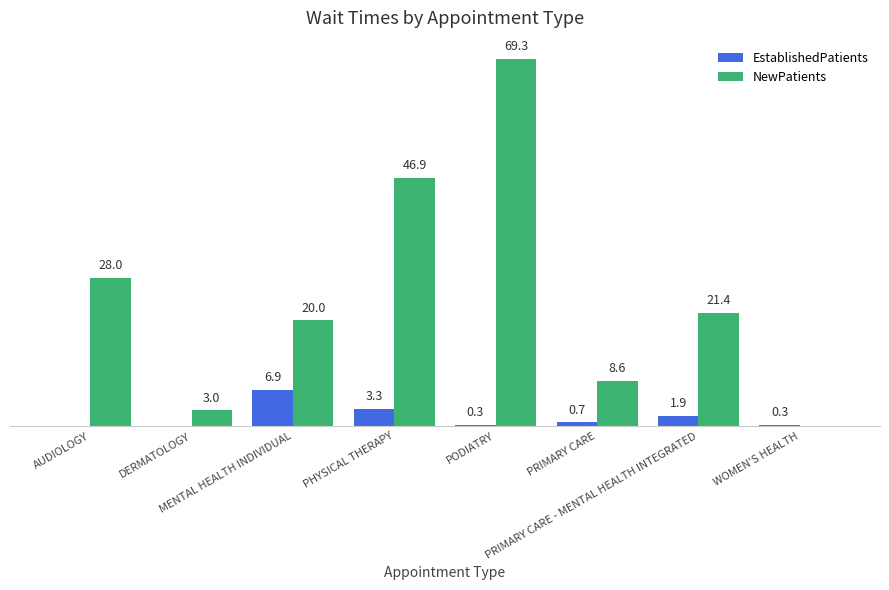

At which label is NewPatients closest to 34?

AUDIOLOGY